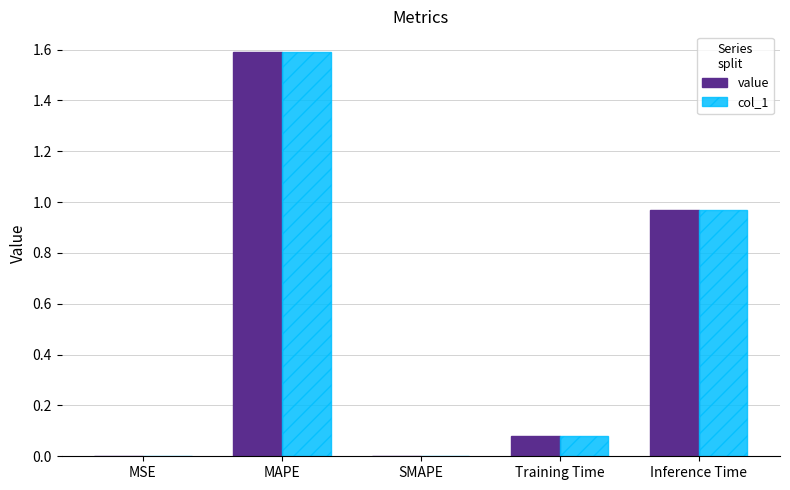

The value of col_1 at Inference Time is 0.5. True or false?

False